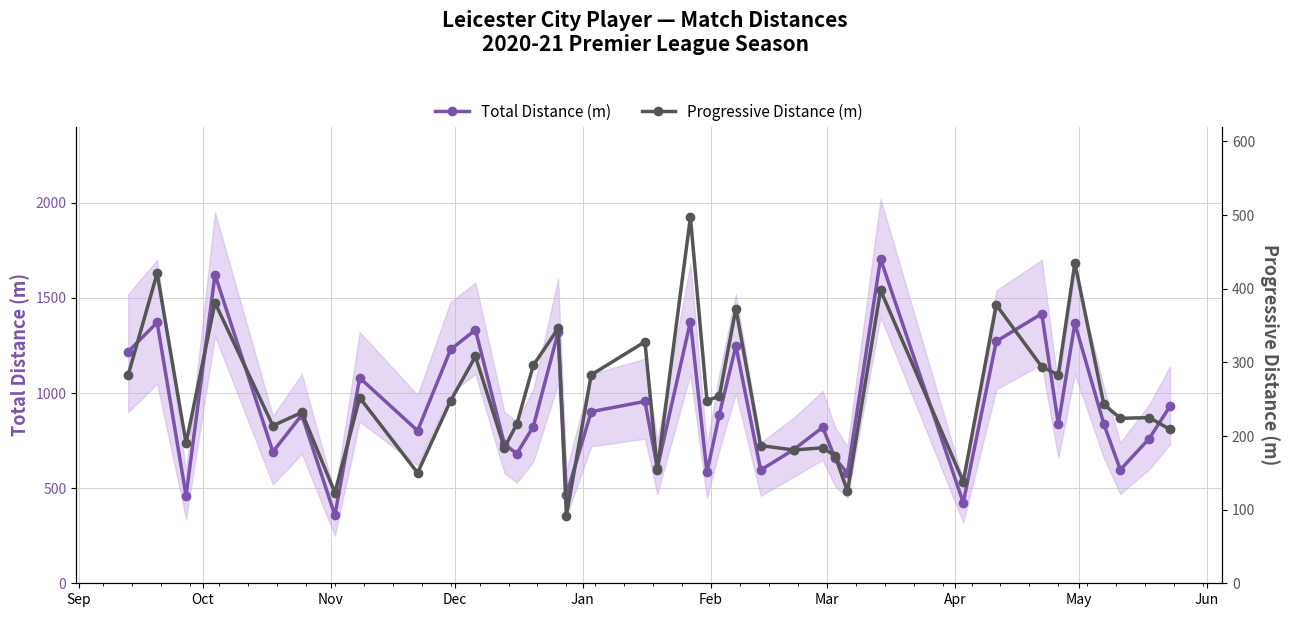

What is the value of the Total Distance (m) point at the 9th from the left?

802